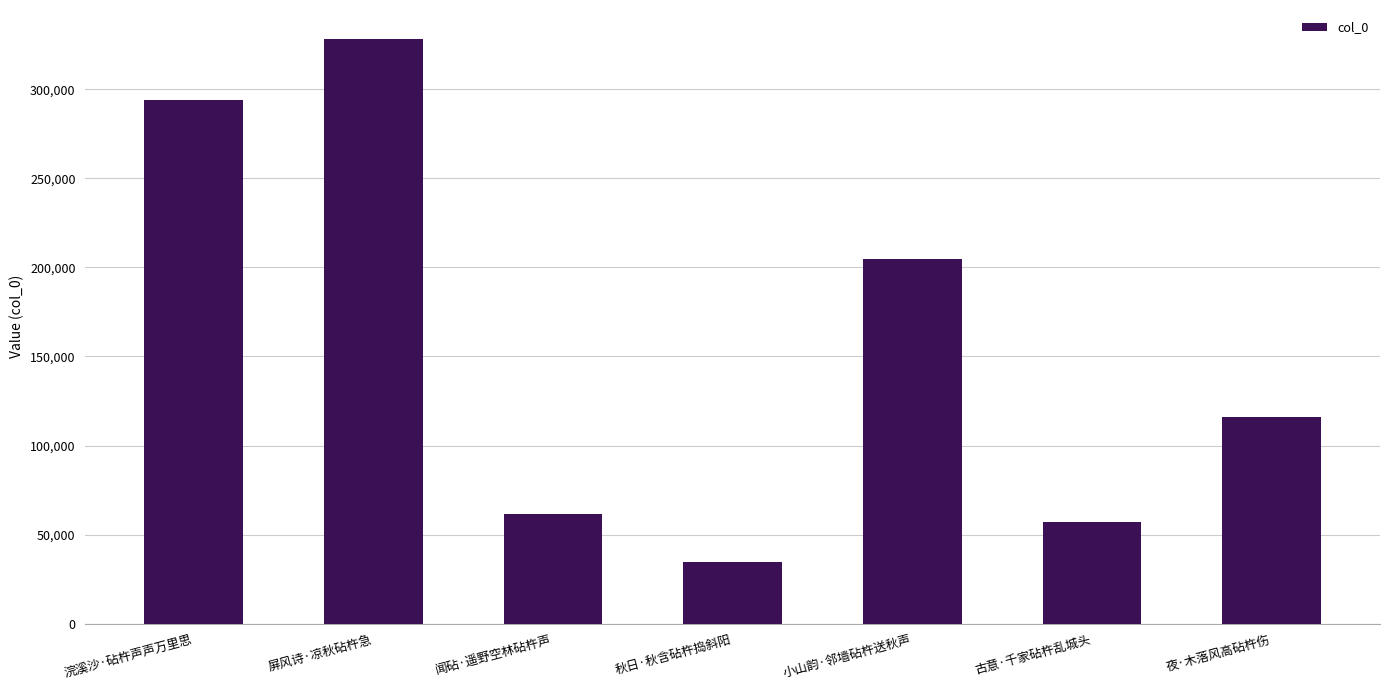

What is the change in value from 屏风诗·凉秋砧杵急 to 秋日·秋含砧杵捣斜阳?

-293746